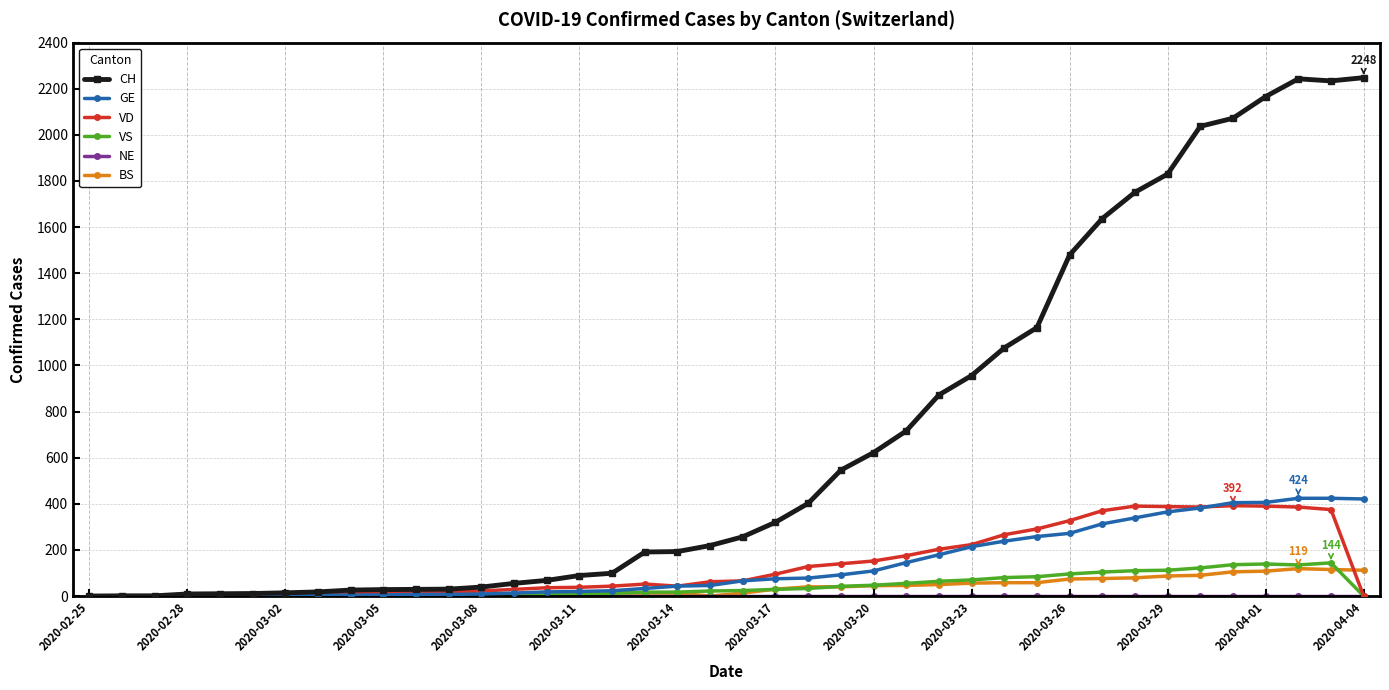

Which series has the widest spread of values?

CH